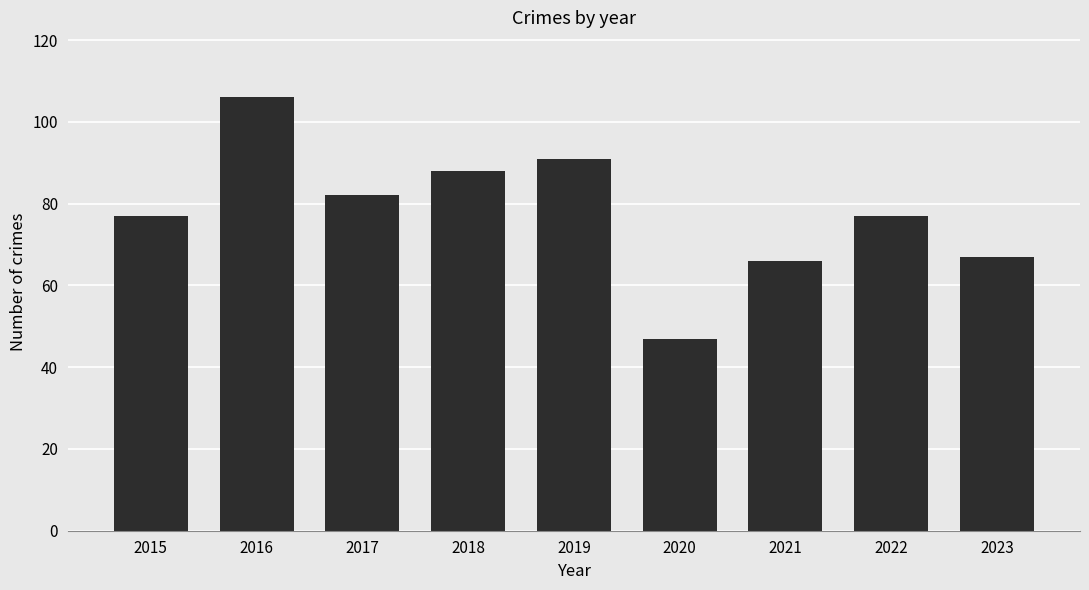

Does the chart contain stacked bars?

No